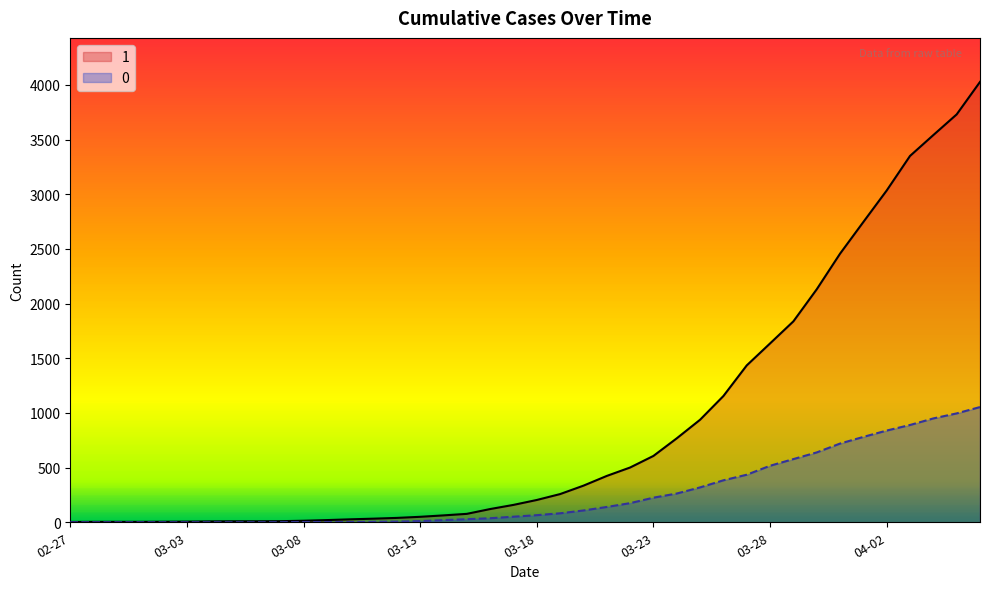

What is the value of the 1 point at the 37th from the left?

3351